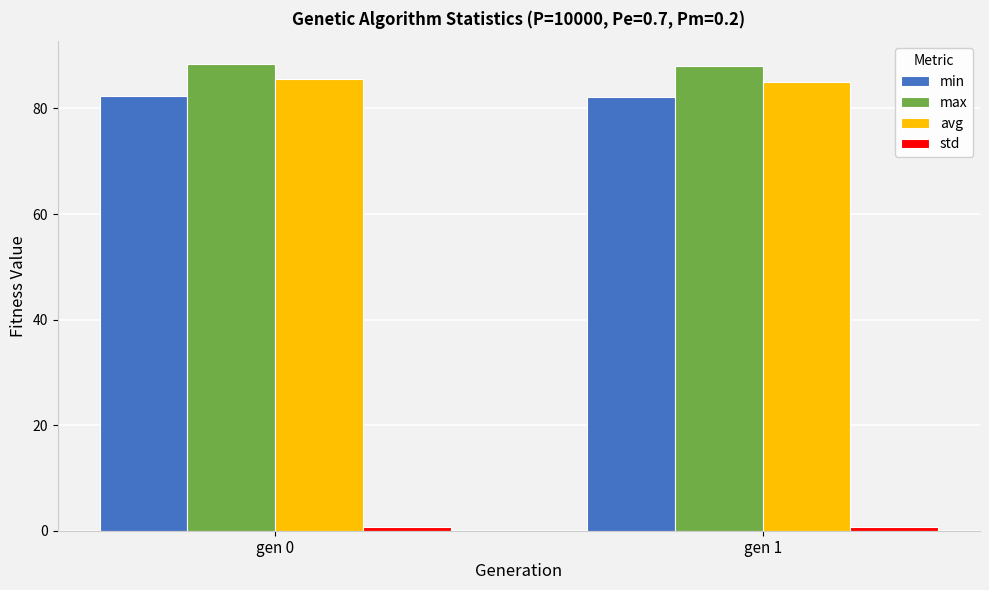

What is the difference between the highest and lowest values at gen 1?

87.3